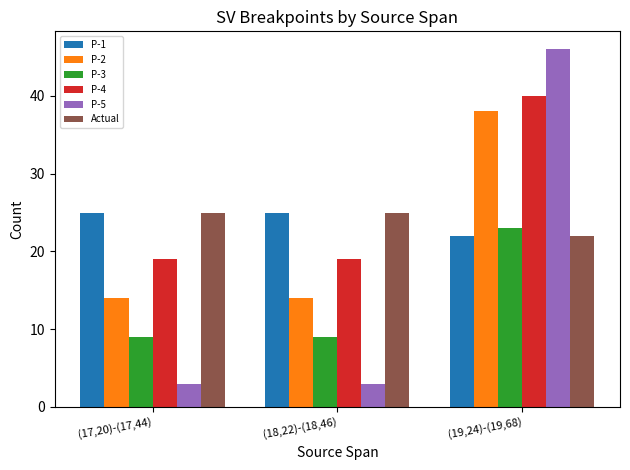

What is the sum of the P-2 values at (19,24)-(19,68) and (17,20)-(17,44)?

52